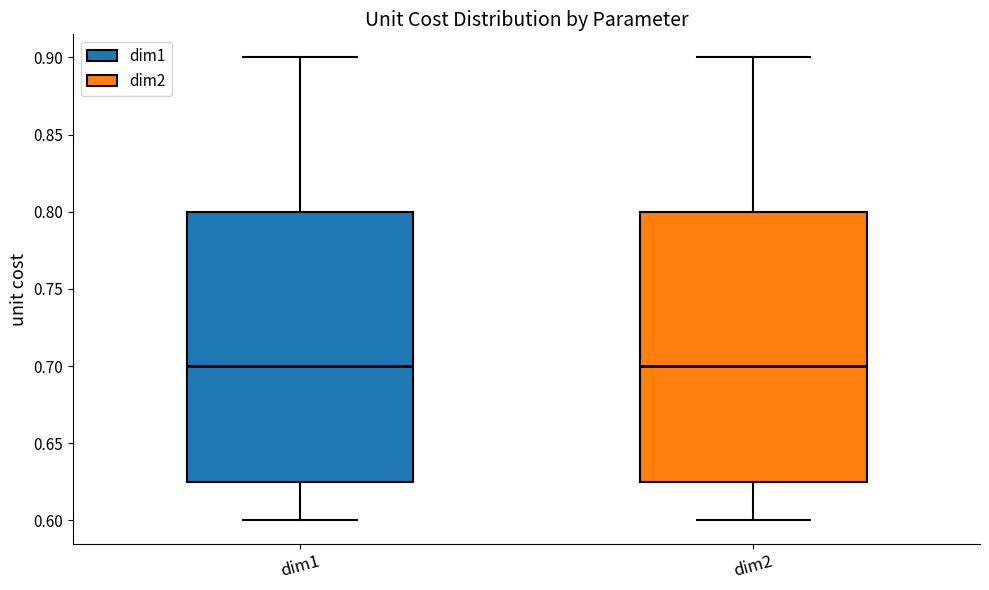

Reading left to right, transcribe this box plot: for each box, give where its median line is, the range the box spans, and where its two whiskers end, as read against the y-axis. The values are not printed on the chart, so give them approximately, as read against the axis.

dim1: median 0.700, box 0.625 to 0.800, whiskers 0.600 to 0.900
dim2: median 0.700, box 0.625 to 0.800, whiskers 0.600 to 0.900